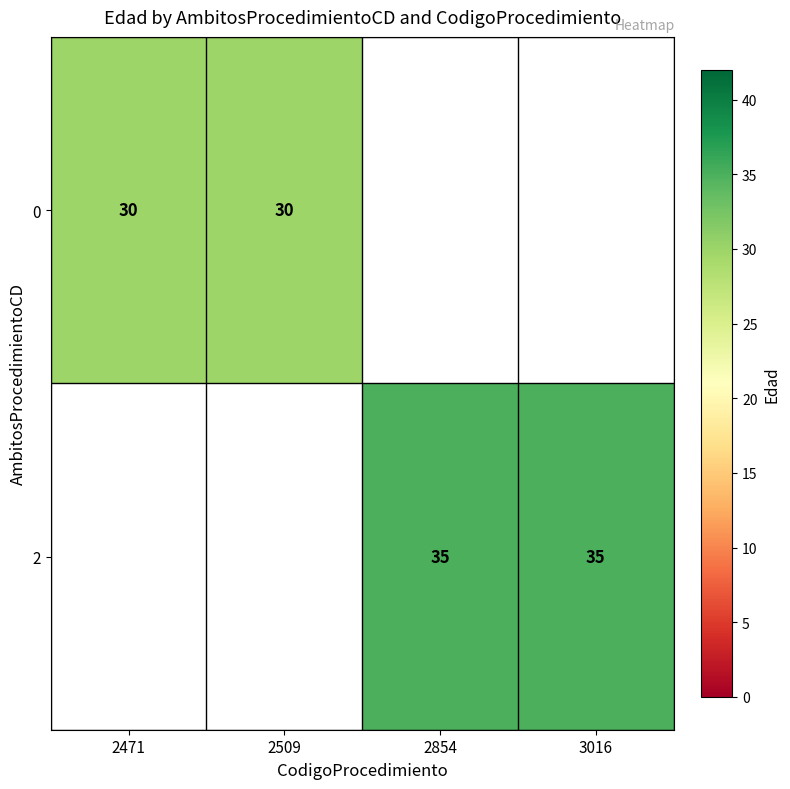

Is it true that 0 equals 30 at 2471?

True